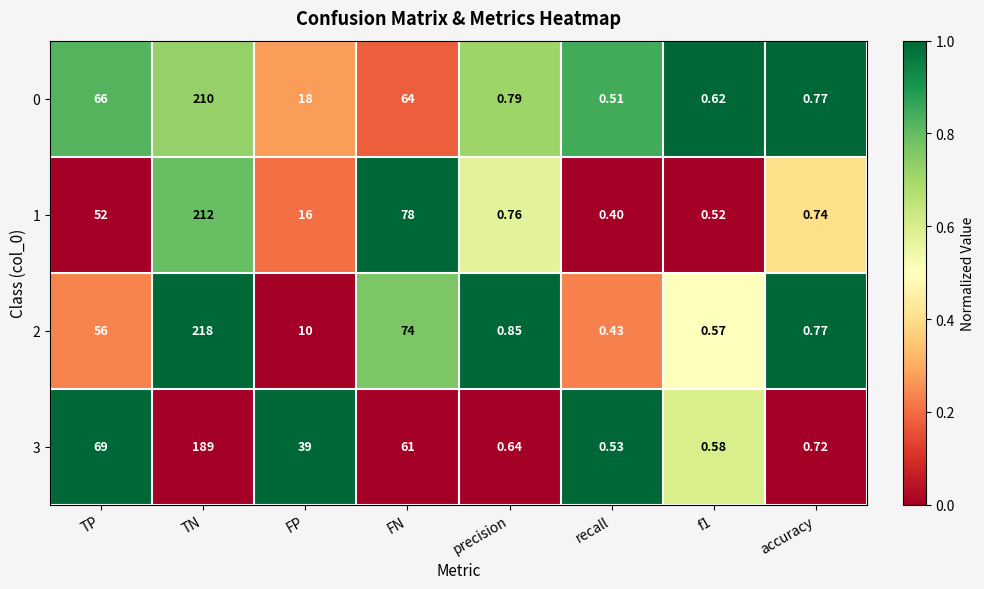

At how many categories does at least one series exceed 0?

8